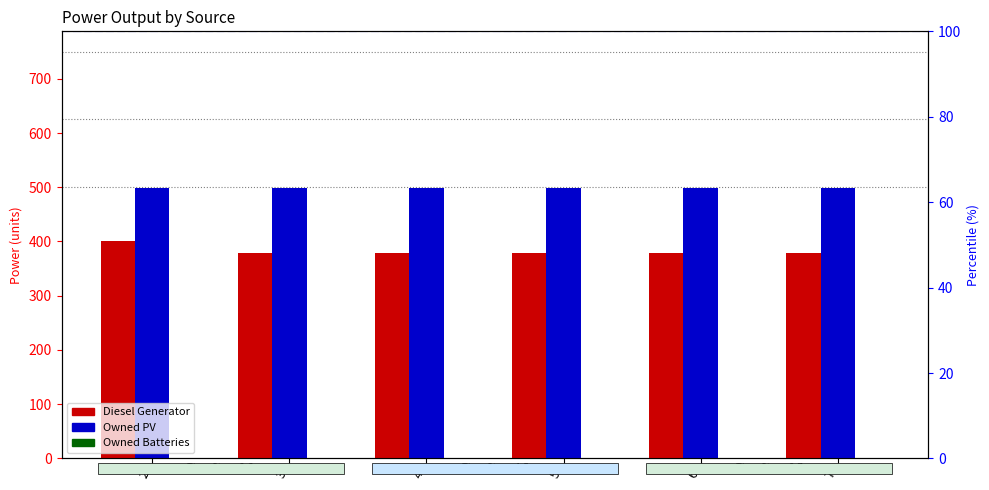

Which has a higher value, 4 or 3?

4